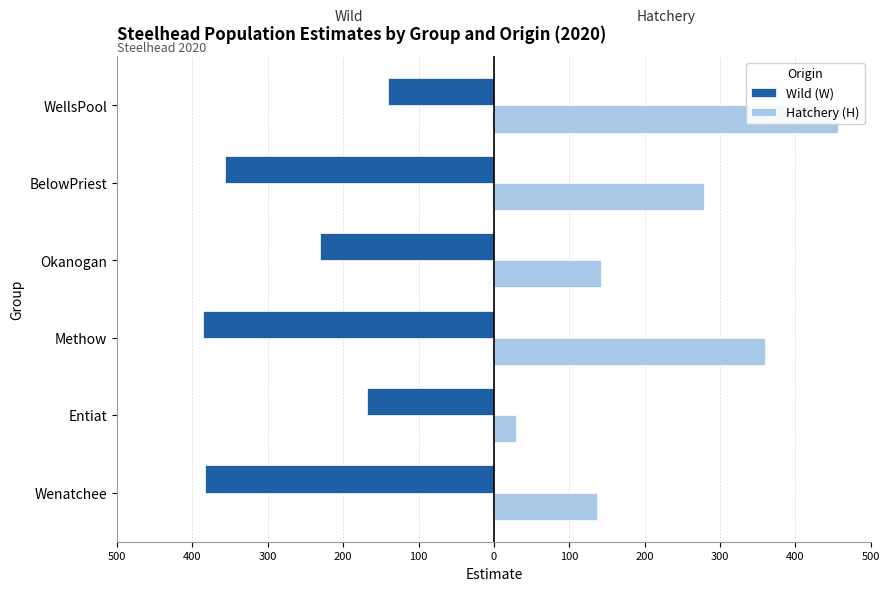

What is the average value of the Wild (W) series?

-277.7